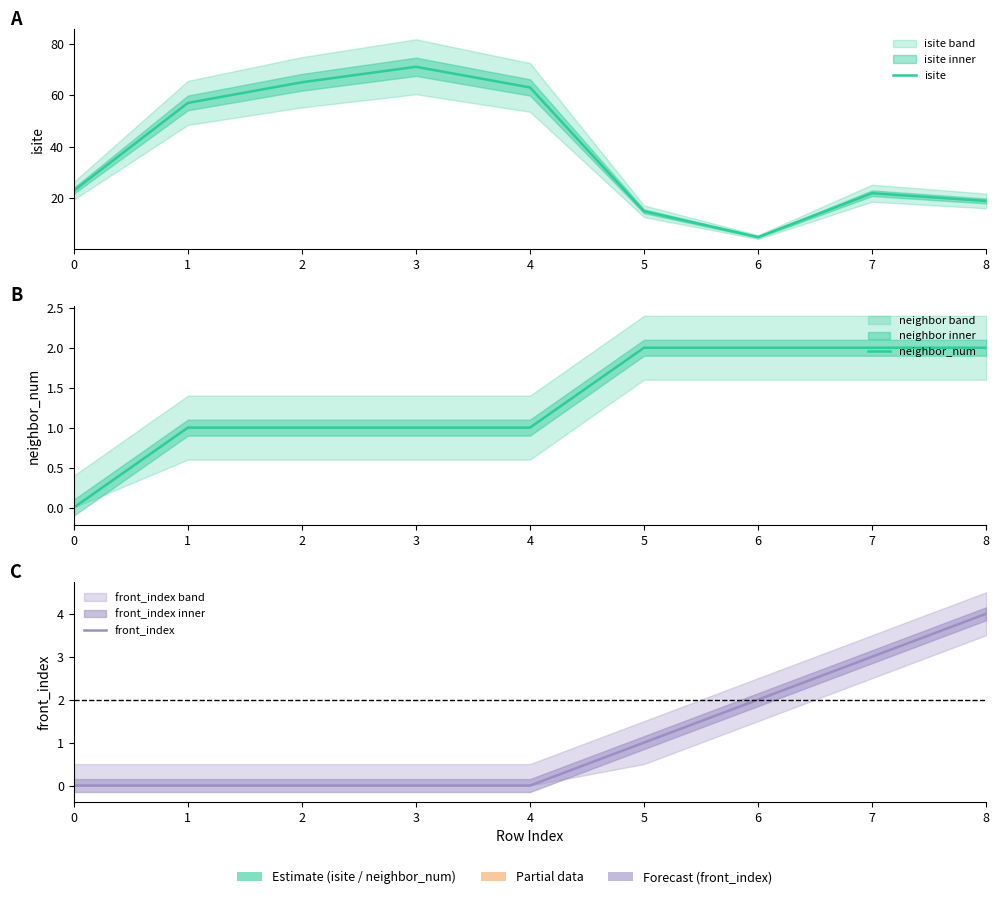

Between 6 and 2, which is larger?

2